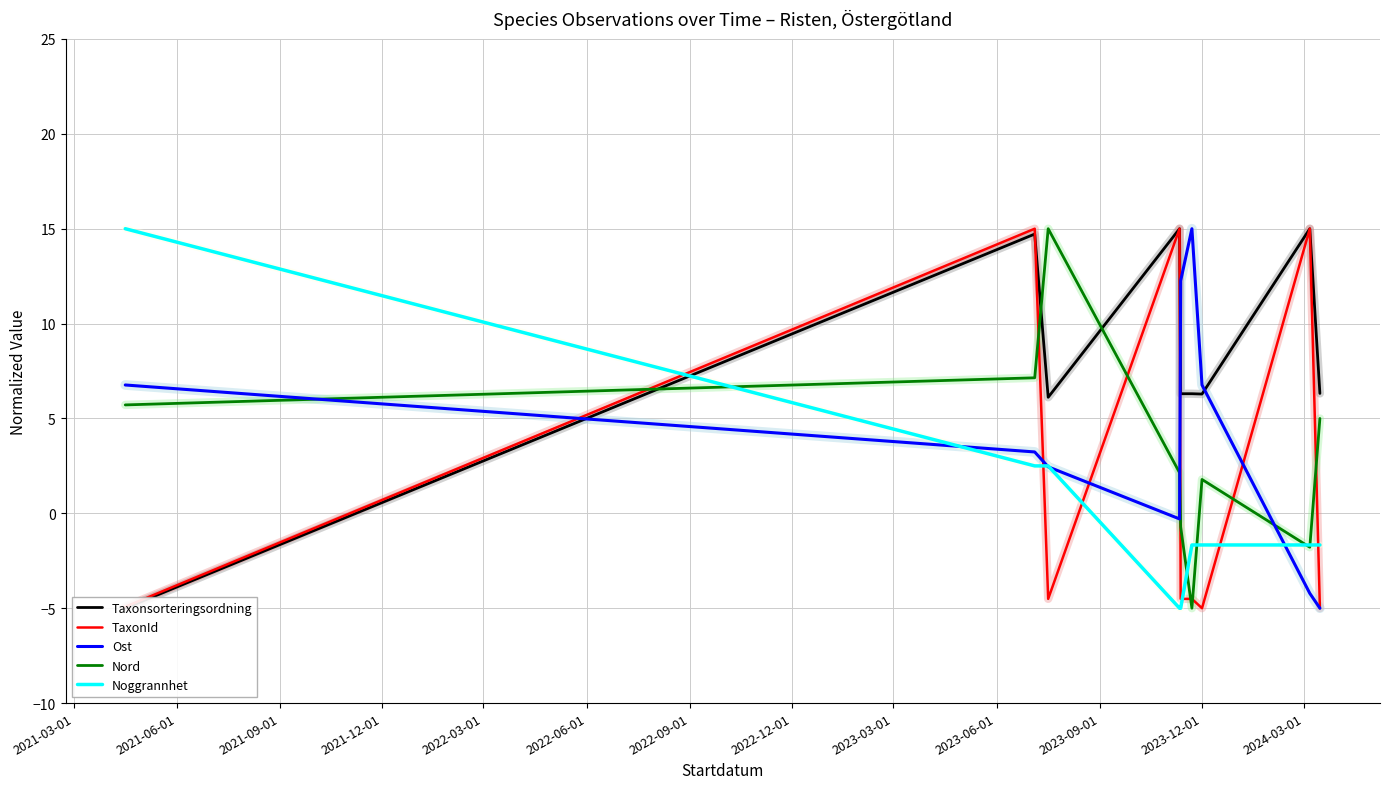

Count the number of categories in the chart.

9